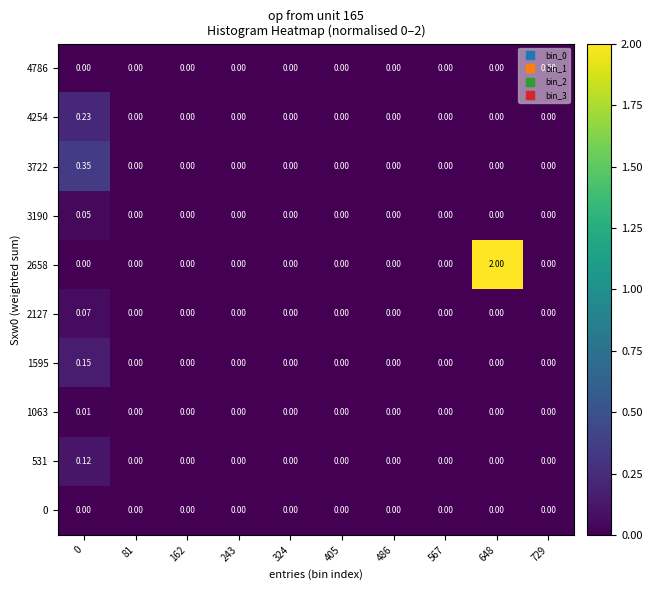

Is the value of 1595 at 324 greater than the value of 2127 at 0?

No